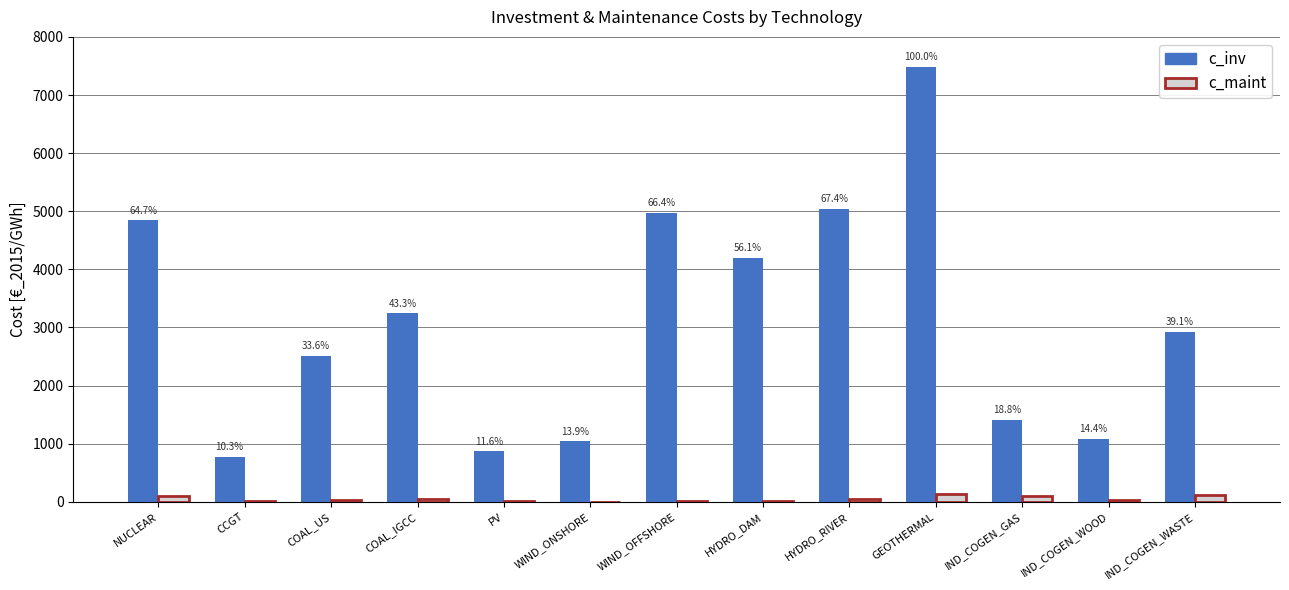

What is the difference between the c_inv values at HYDRO_RIVER and HYDRO_DAM?

844.2